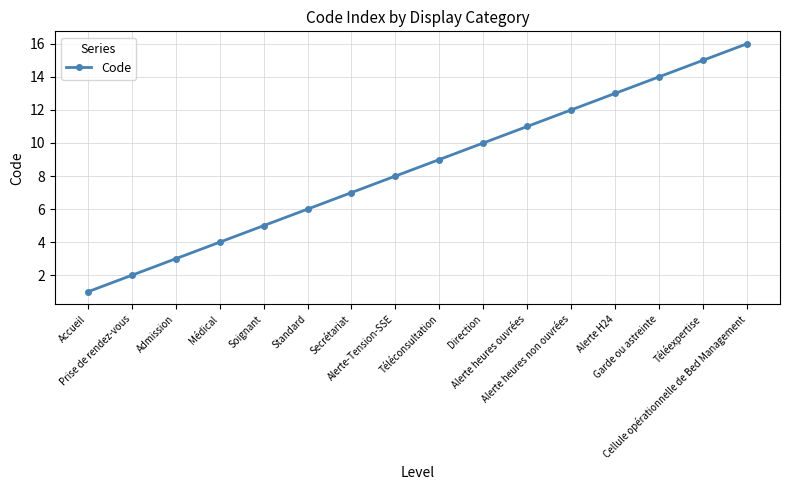

Where is the data nearest to the value 8?

Alerte-Tension-SSE